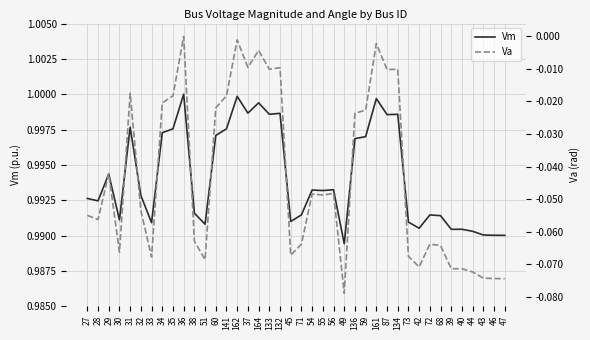

Which series has the largest total across all categories?

Vm